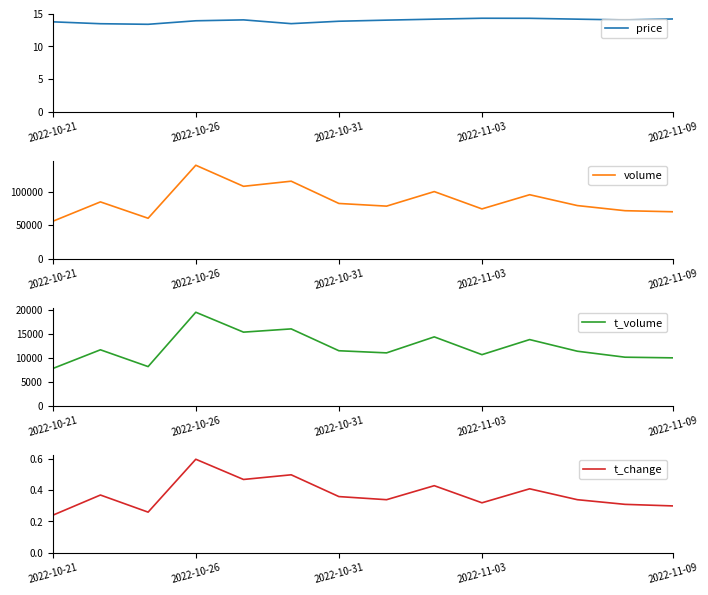

What is the lowest value of the price series?

13.4